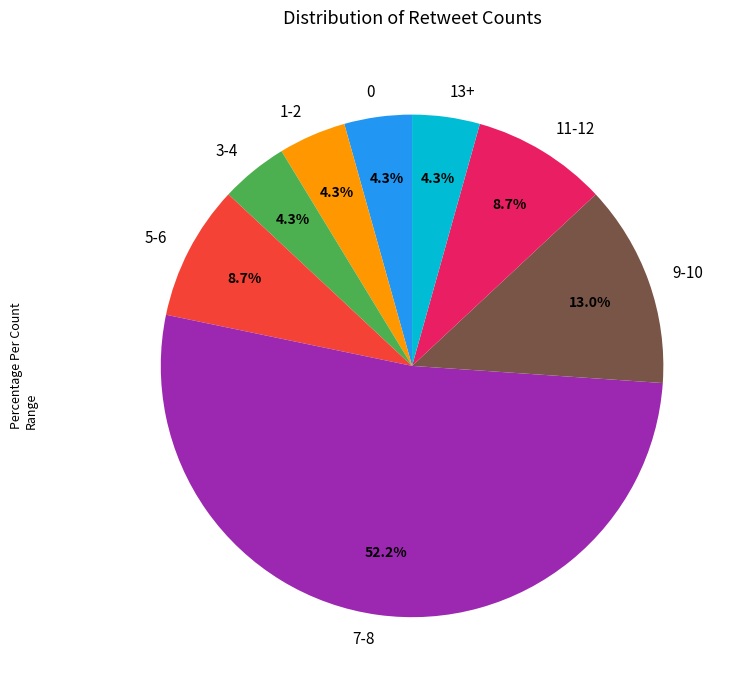

Is there a majority slice in this chart?

Yes